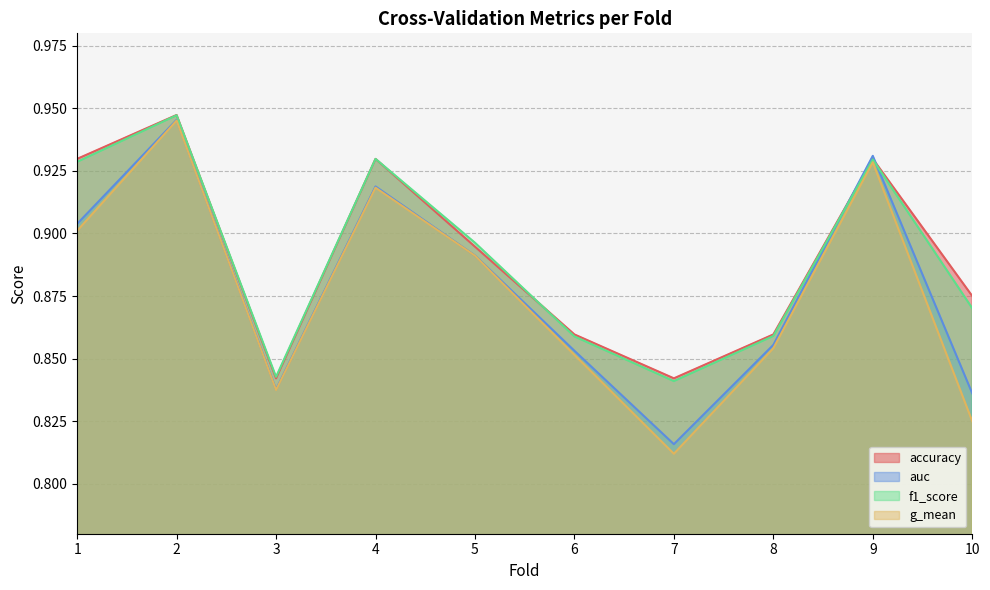

Is it true that accuracy equals 0.9 at 6?

True